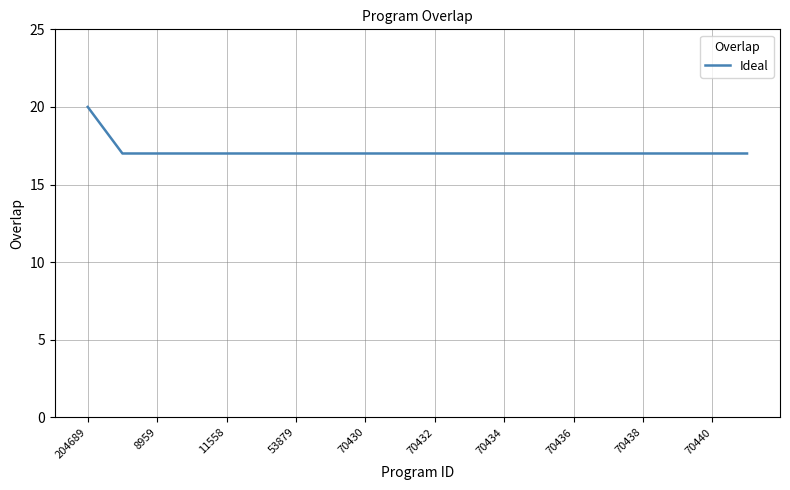

What is the difference between the maximum and minimum values?

3